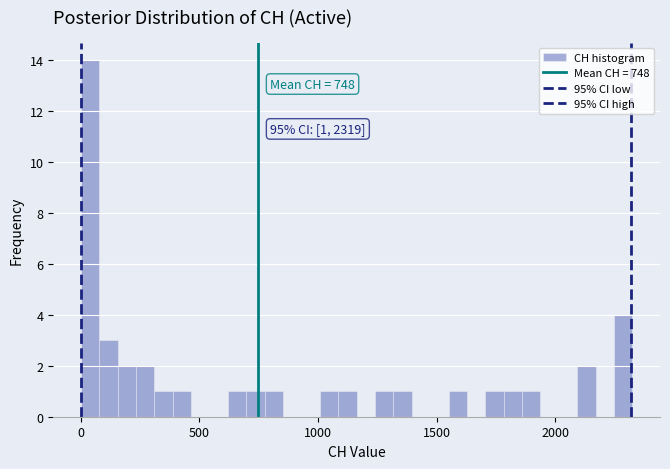

Read against the x-axis, roughly where is the centre of the tallest bar?

50